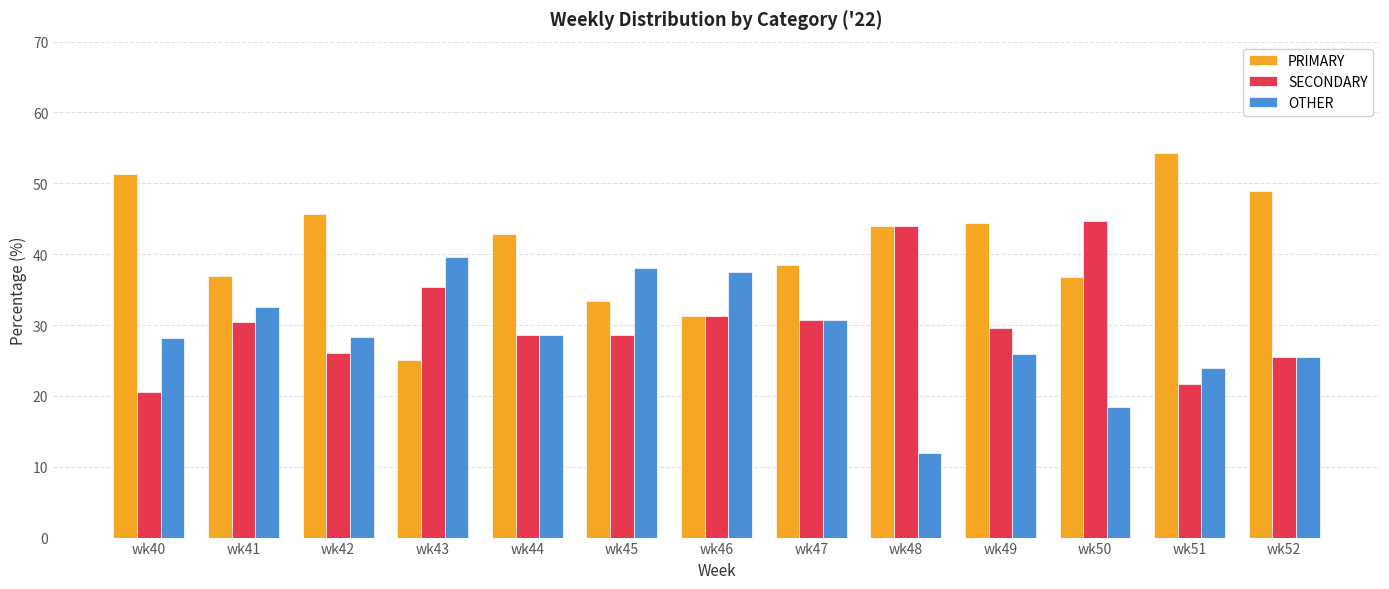

How many values in the SECONDARY series exceed 29?

7